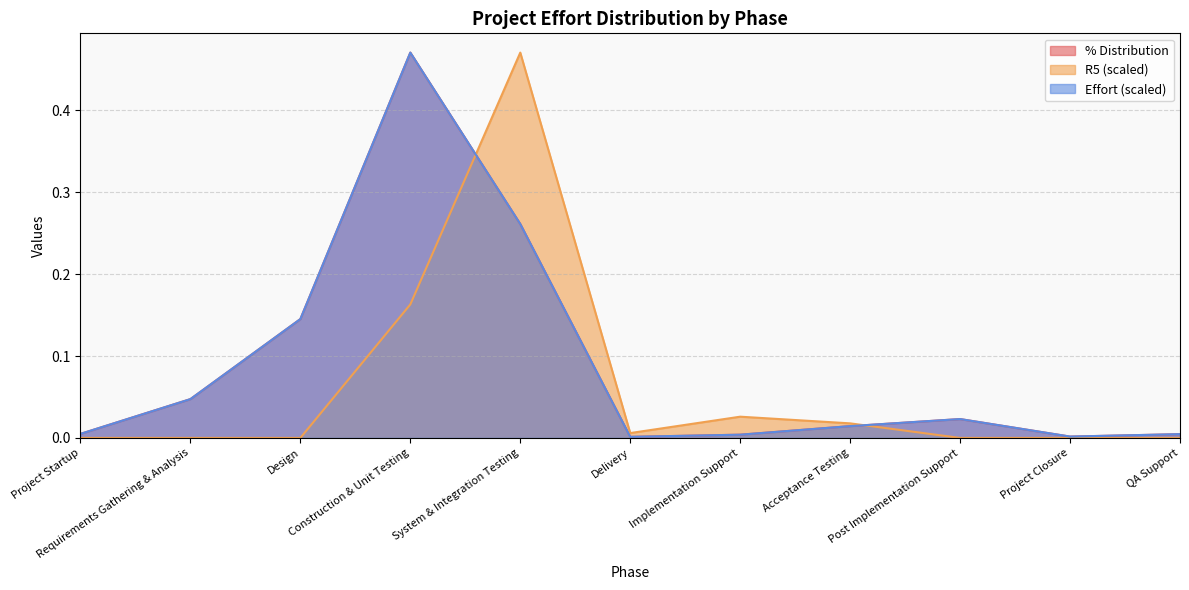

Does the chart display data point markers on the line(s)?

No